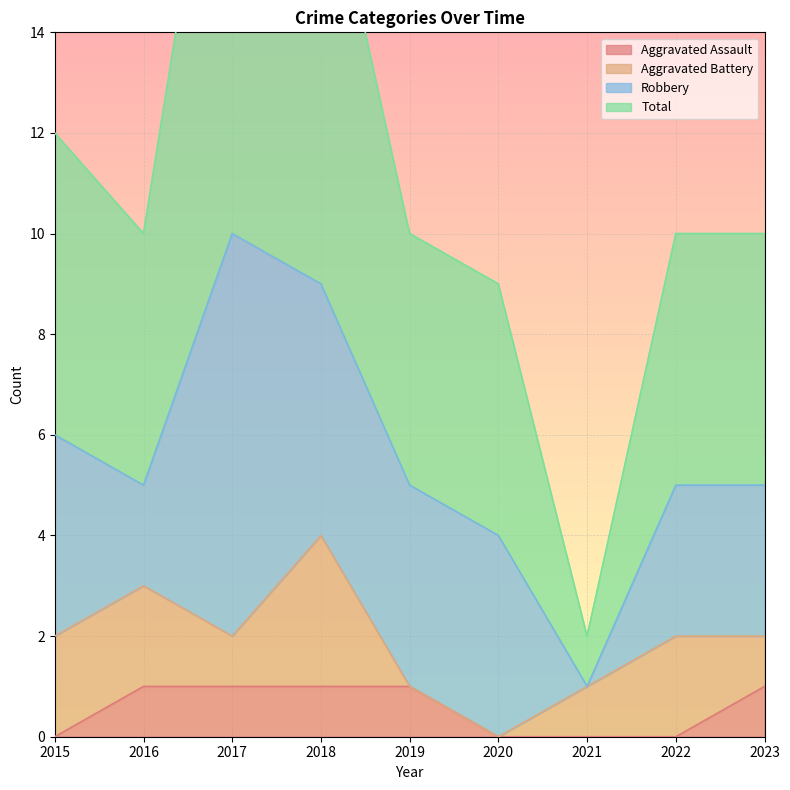

True or false: Aggravated Assault and Total cross at least once.

False